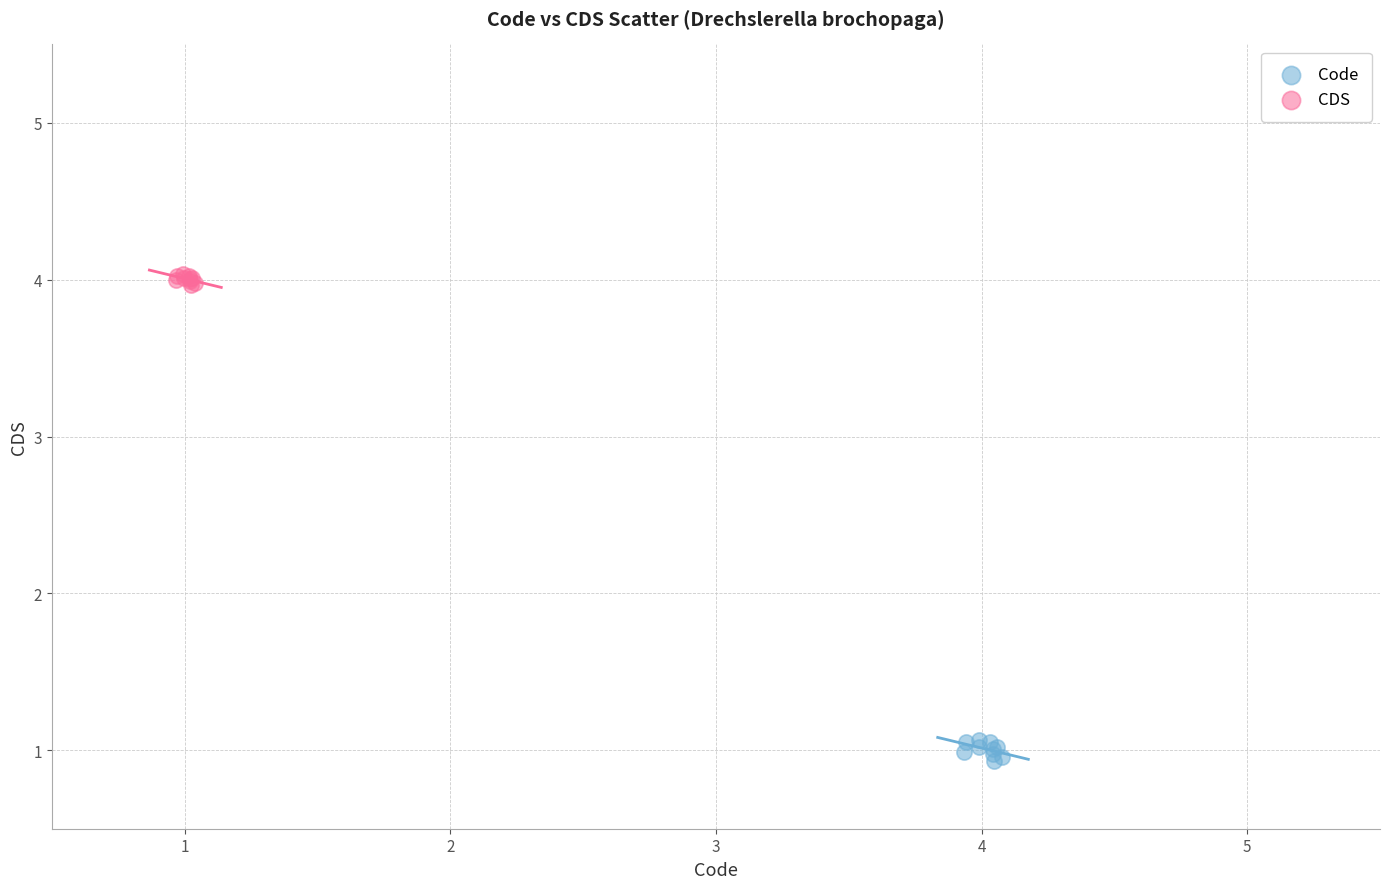

What are all the series names shown in the legend?

Code, CDS